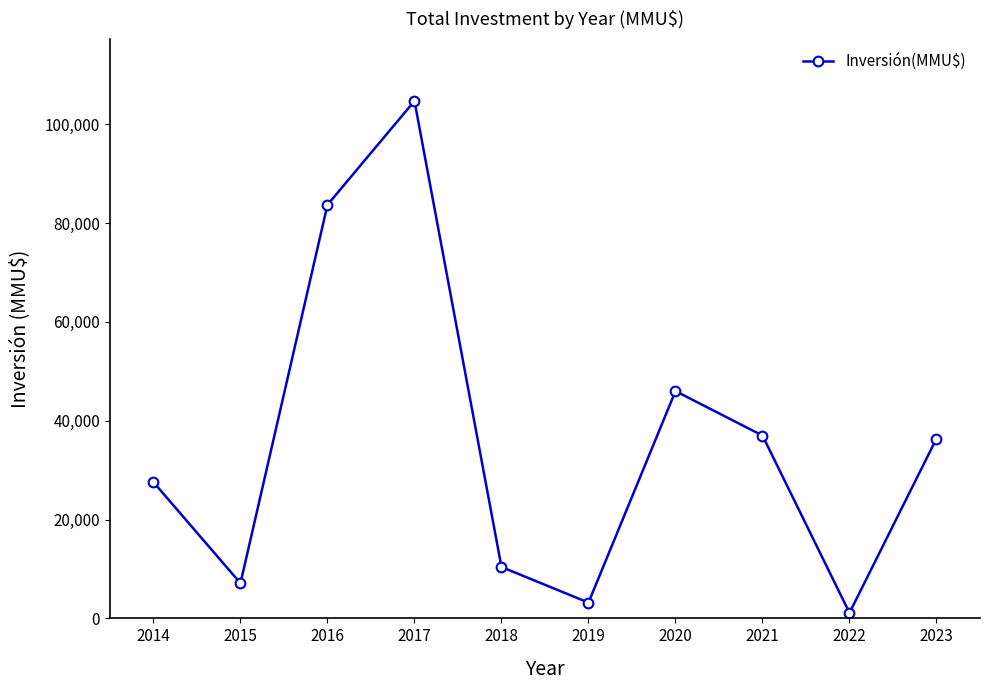

What is the value of the 3rd point from the left?

83700